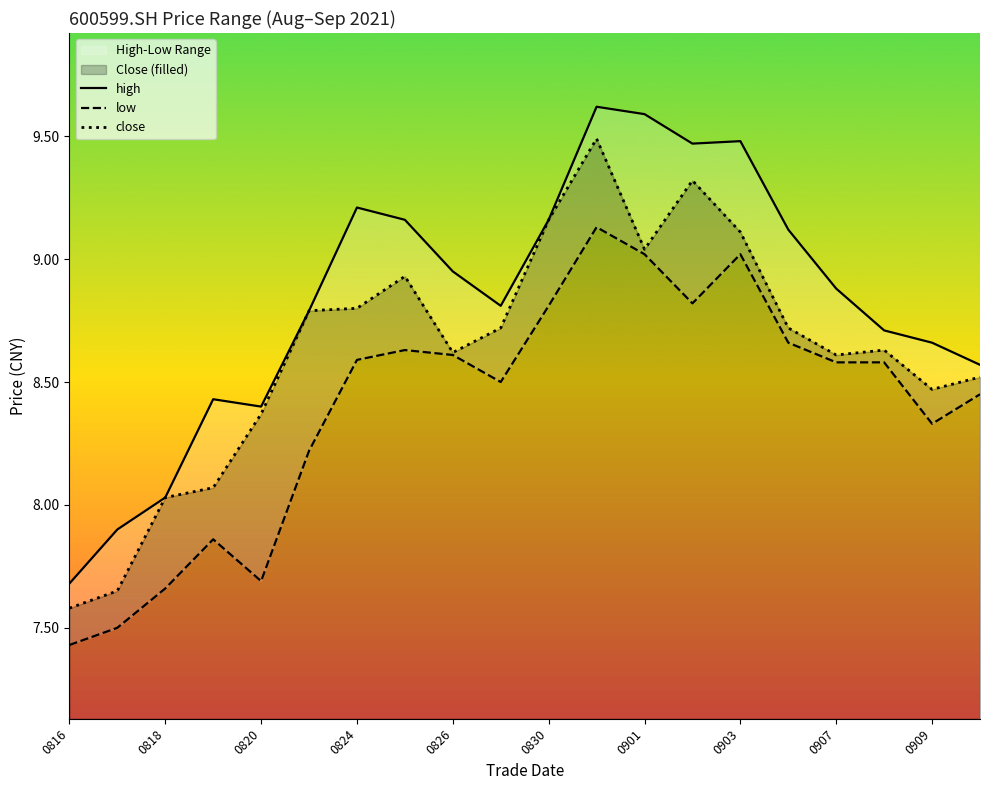

True or false: close and high cross at least once.

False